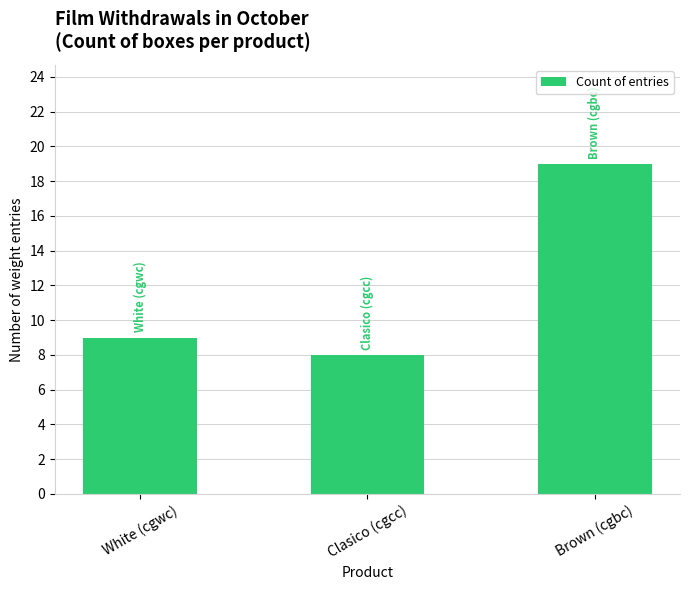

List the labels in order of value, smallest first.

Clasico (cgcc), White (cgwc), Brown (cgbc)